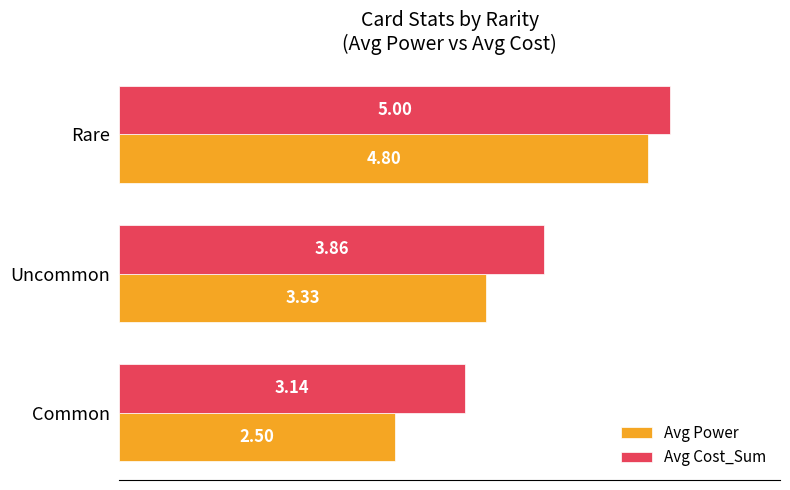

How many Avg Power values are between 2 and 4?

2